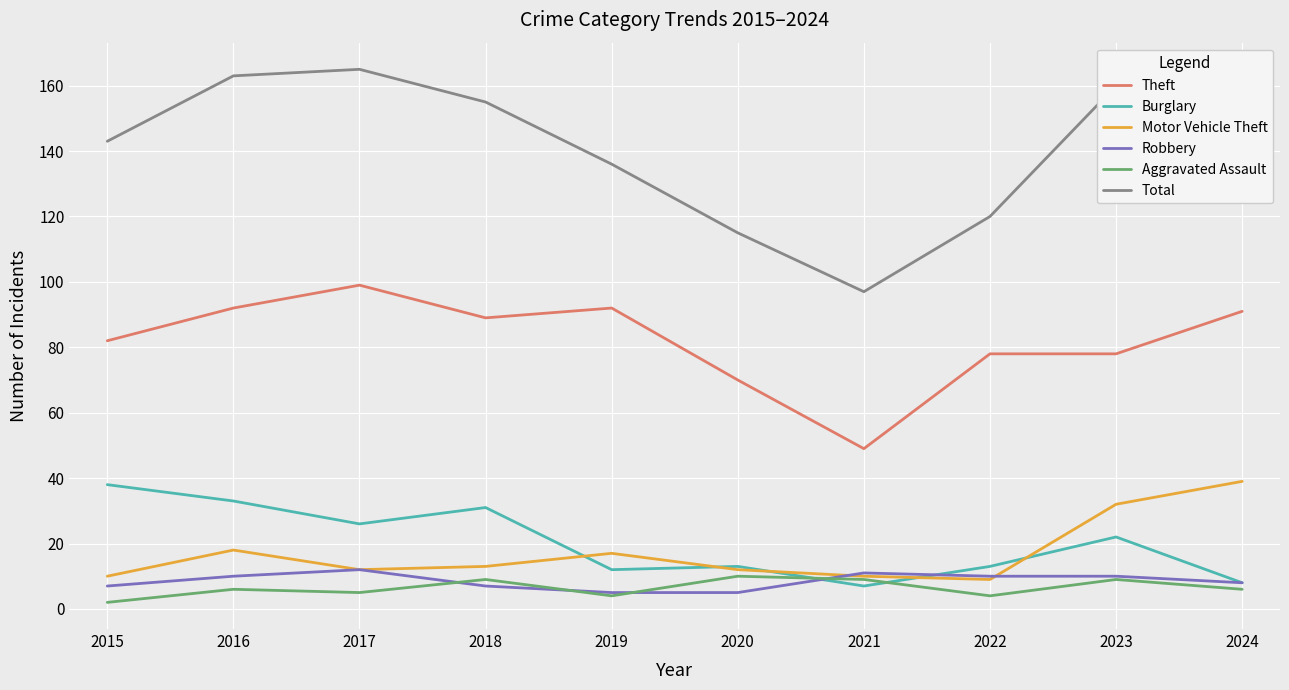

Is the value of Total at 2020 greater than the value of Robbery at 2020?

Yes